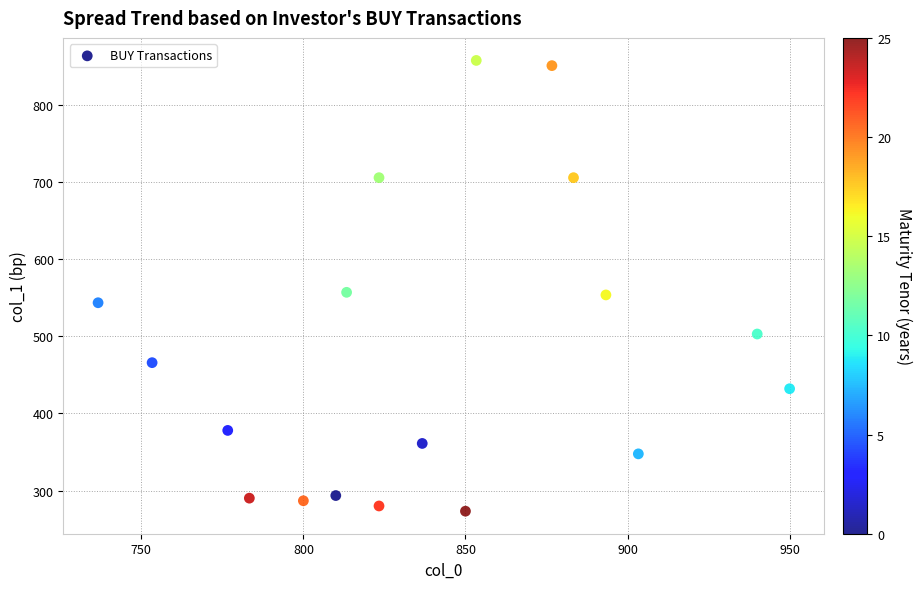

Count the number of points in this scatter plot.

18